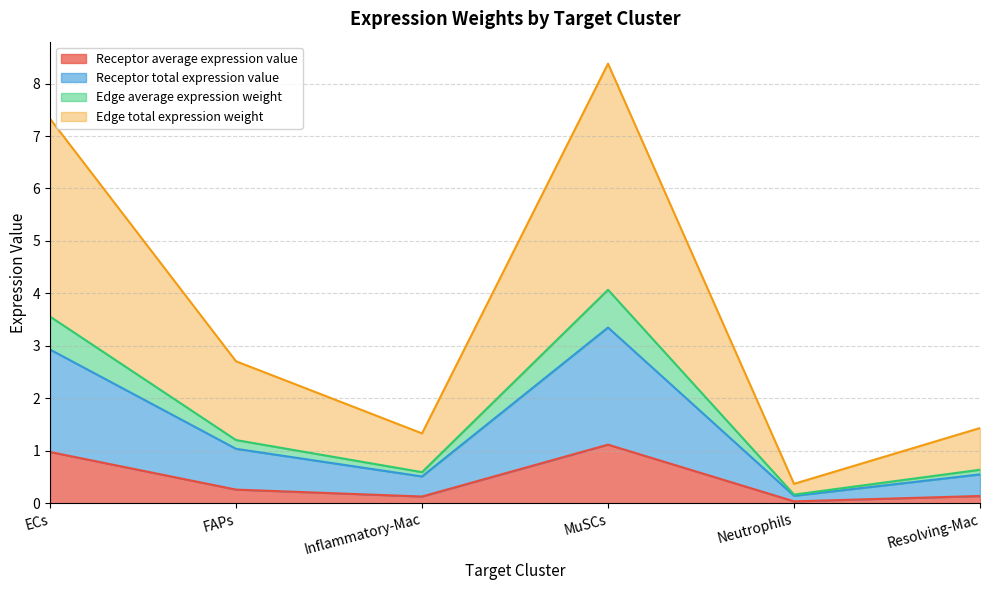

True or false: Receptor total expression value and Edge total expression weight cross at least once.

False